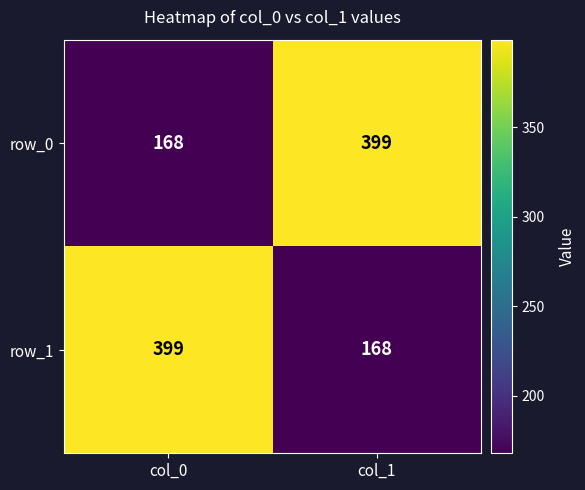

What is the total value across all series at col_1?

567